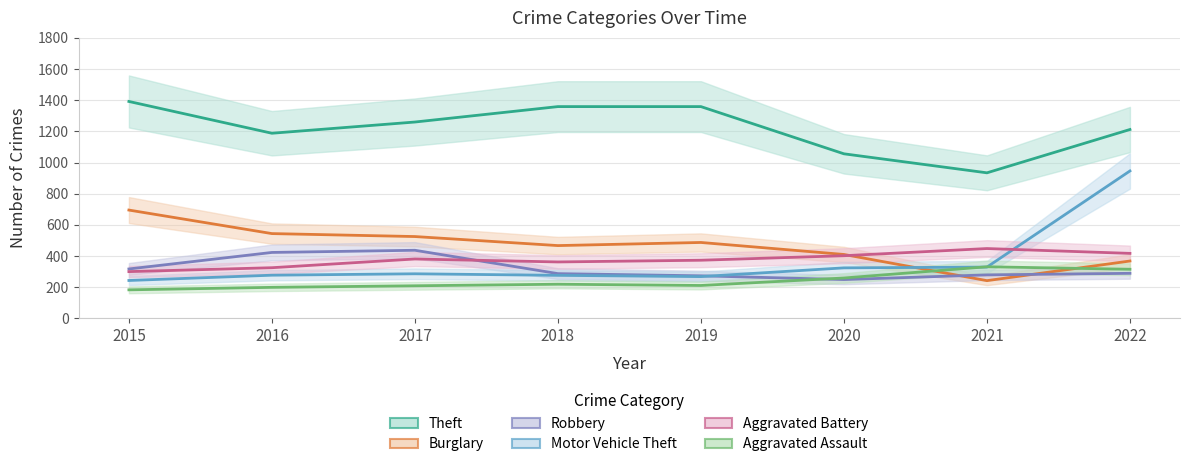

True or false: Aggravated Assault and Aggravated Battery intersect in this chart.

False